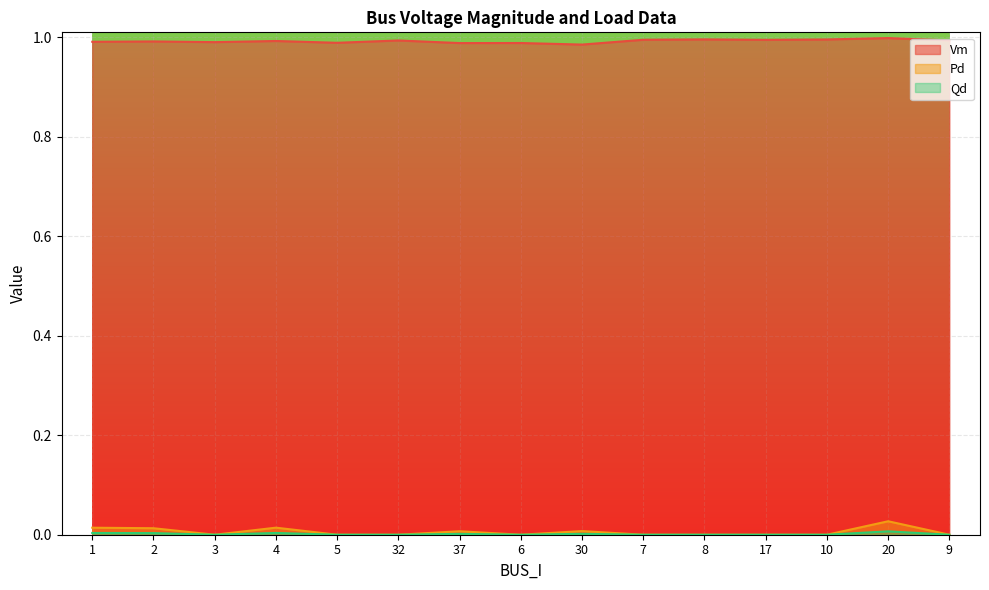

At which category is the sum across all series the highest?

20